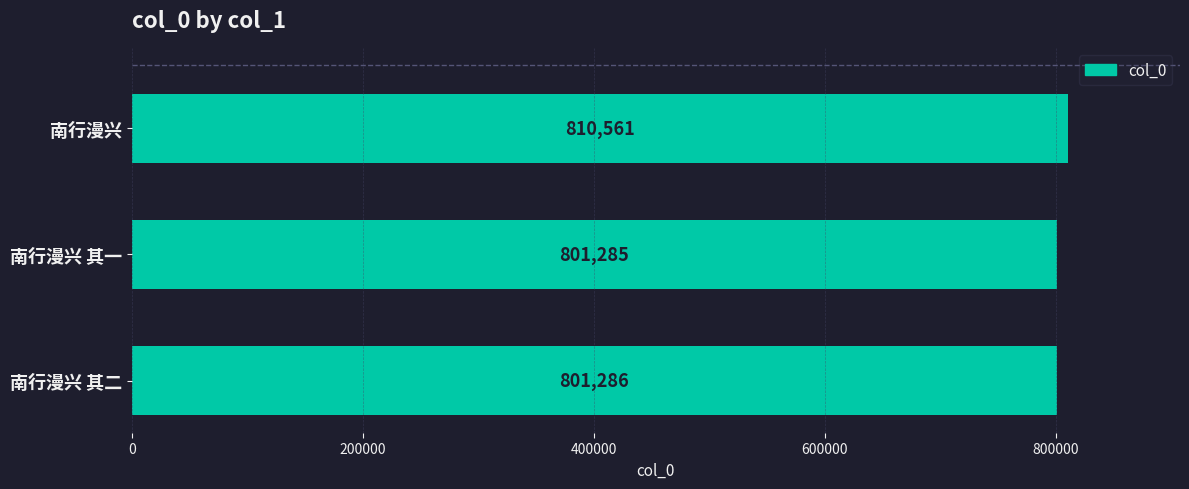

Is it true that the value at 南行漫兴 is 1243019?

False